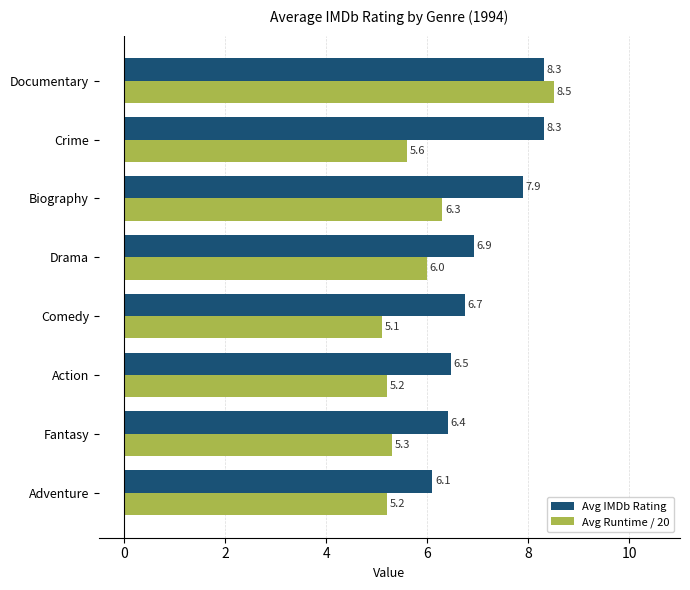

At which category is the sum across all series the highest?

Documentary